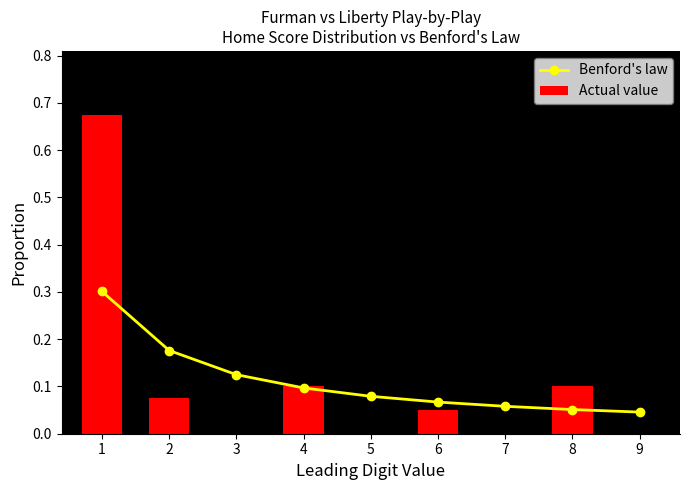

What is the value of the Benford's law bar at the 5th from the left?

0.1